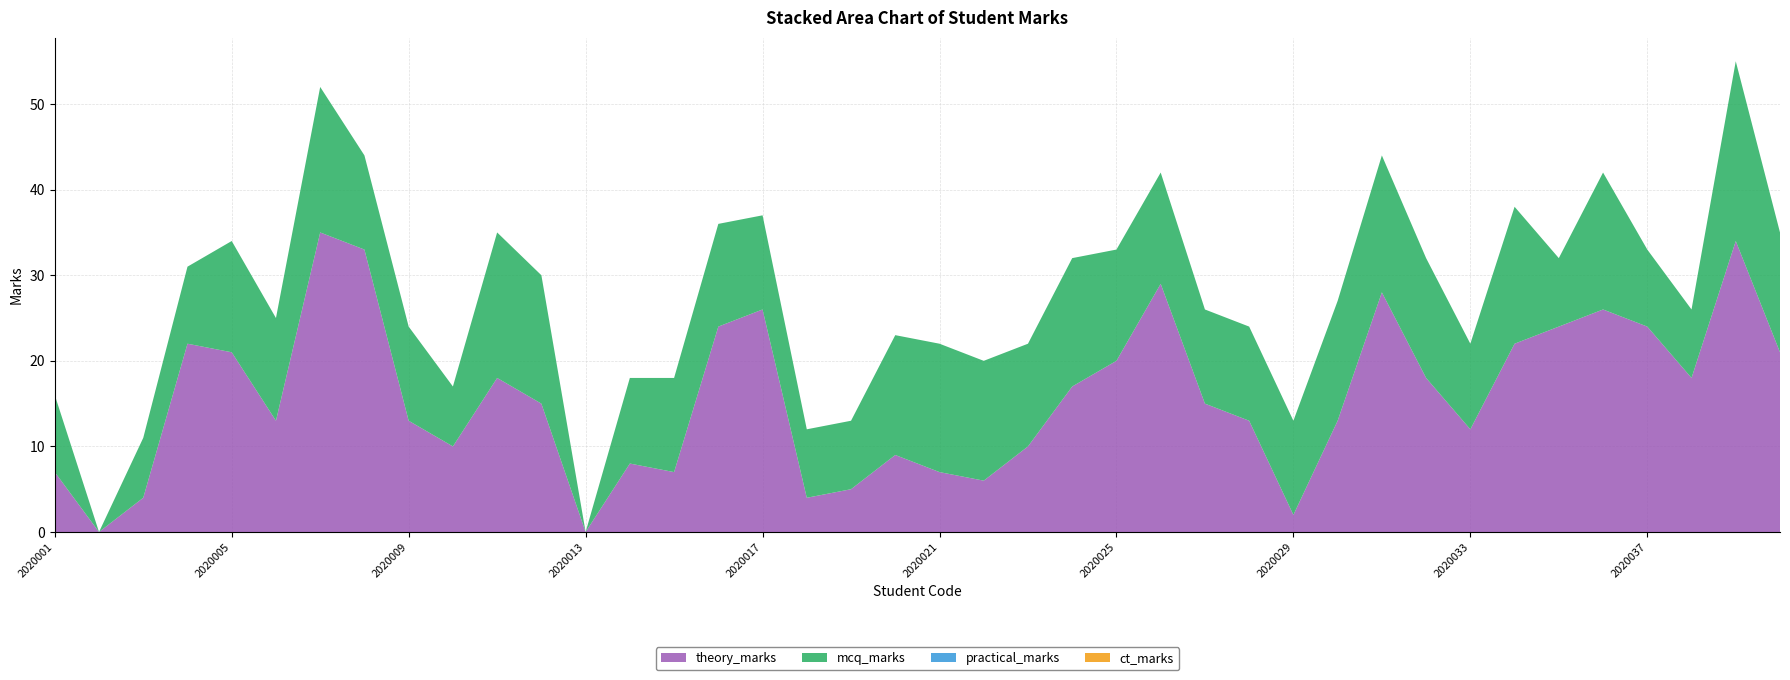

Reading right to left, transcribe all the data shown in this chart.

theory_marks: 2020040=21	2020039=34	2020038=18	2020037=24	2020036=26	2020035=24	2020034=22	2020033=12	2020032=18	2020031=28	2020030=13	2020029=2	2020028=13	2020027=15	2020026=29	2020025=20	2020024=17	2020023=10	2020022=6	2020021=7	2020020=9	2020019=5	2020018=4	2020017=26	2020016=24	2020015=7	2020014=8	2020013=0	2020012=15	2020011=18	2020010=10	2020009=13	2020008=33	2020007=35	2020006=13	2020005=21	2020004=22	2020003=4	2020002=0	2020001=7
mcq_marks: 2020040=14	2020039=21	2020038=8	2020037=9	2020036=16	2020035=8	2020034=16	2020033=10	2020032=14	2020031=16	2020030=14	2020029=11	2020028=11	2020027=11	2020026=13	2020025=13	2020024=15	2020023=12	2020022=14	2020021=15	2020020=14	2020019=8	2020018=8	2020017=11	2020016=12	2020015=11	2020014=10	2020013=0	2020012=15	2020011=17	2020010=7	2020009=11	2020008=11	2020007=17	2020006=12	2020005=13	2020004=9	2020003=7	2020002=0	2020001=9
practical_marks: 2020040=0	2020039=0	2020038=0	2020037=0	2020036=0	2020035=0	2020034=0	2020033=0	2020032=0	2020031=0	2020030=0	2020029=0	2020028=0	2020027=0	2020026=0	2020025=0	2020024=0	2020023=0	2020022=0	2020021=0	2020020=0	2020019=0	2020018=0	2020017=0	2020016=0	2020015=0	2020014=0	2020013=0	2020012=0	2020011=0	2020010=0	2020009=0	2020008=0	2020007=0	2020006=0	2020005=0	2020004=0	2020003=0	2020002=0	2020001=0
ct_marks: 2020040=0	2020039=0	2020038=0	2020037=0	2020036=0	2020035=0	2020034=0	2020033=0	2020032=0	2020031=0	2020030=0	2020029=0	2020028=0	2020027=0	2020026=0	2020025=0	2020024=0	2020023=0	2020022=0	2020021=0	2020020=0	2020019=0	2020018=0	2020017=0	2020016=0	2020015=0	2020014=0	2020013=0	2020012=0	2020011=0	2020010=0	2020009=0	2020008=0	2020007=0	2020006=0	2020005=0	2020004=0	2020003=0	2020002=0	2020001=0